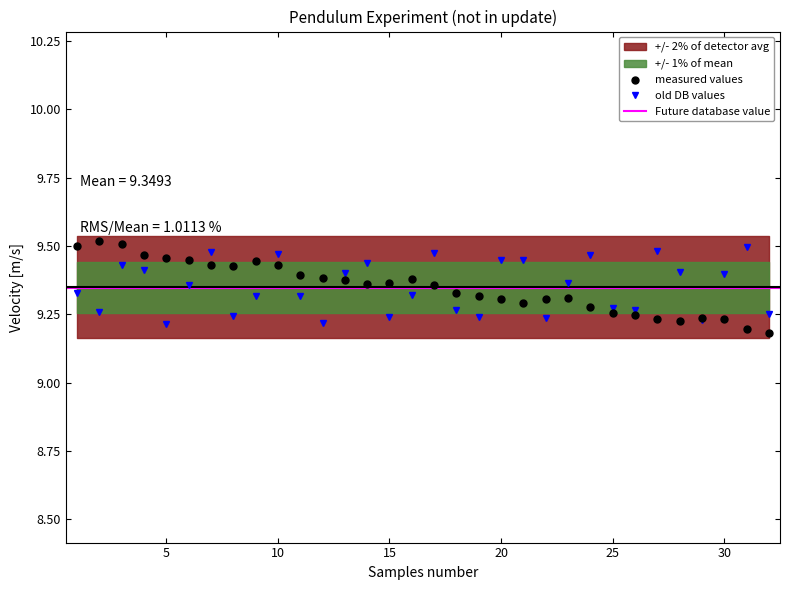

Reading left to right, what are all the values shown in this chart?

Period [s]: 1=9.3	2=9.3	3=9.4	4=9.4	5=9.2	6=9.4	7=9.5	8=9.2	9=9.3	10=9.5	11=9.3	12=9.2	13=9.4	14=9.4	15=9.2	16=9.3	17=9.5	18=9.3	19=9.2	20=9.4	21=9.4	22=9.2	23=9.4	24=9.5	25=9.3	26=9.3	27=9.5	28=9.4	29=9.2	30=9.4	31=9.5	32=9.3
Velocity [m/s]: 1=9.5	2=9.5	3=9.5	4=9.5	5=9.5	6=9.4	7=9.4	8=9.4	9=9.4	10=9.4	11=9.4	12=9.4	13=9.4	14=9.4	15=9.4	16=9.4	17=9.4	18=9.3	19=9.3	20=9.3	21=9.3	22=9.3	23=9.3	24=9.3	25=9.3	26=9.2	27=9.2	28=9.2	29=9.2	30=9.2	31=9.2	32=9.2